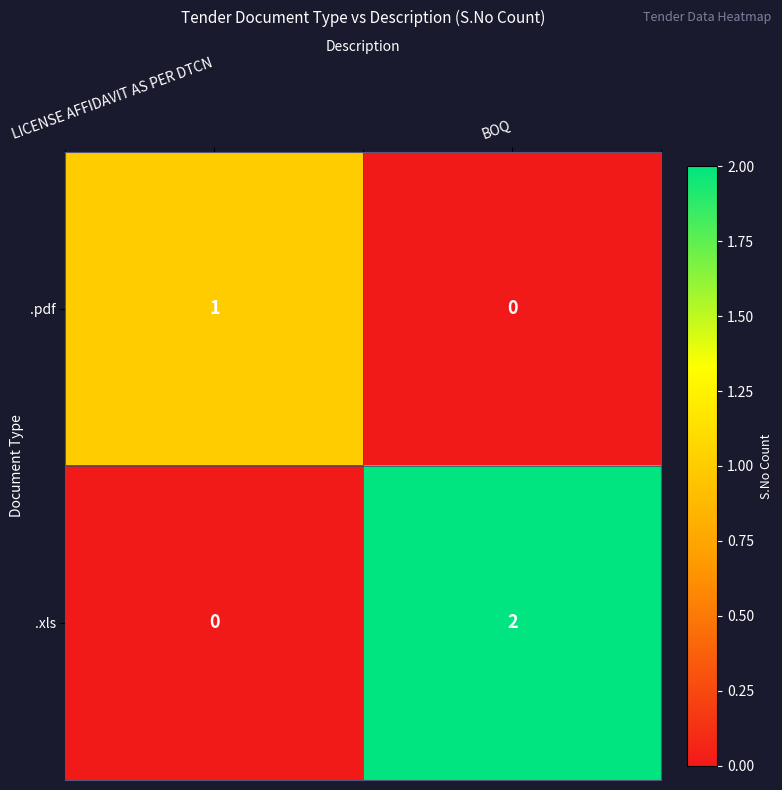

At how many categories does at least one series exceed 0?

2